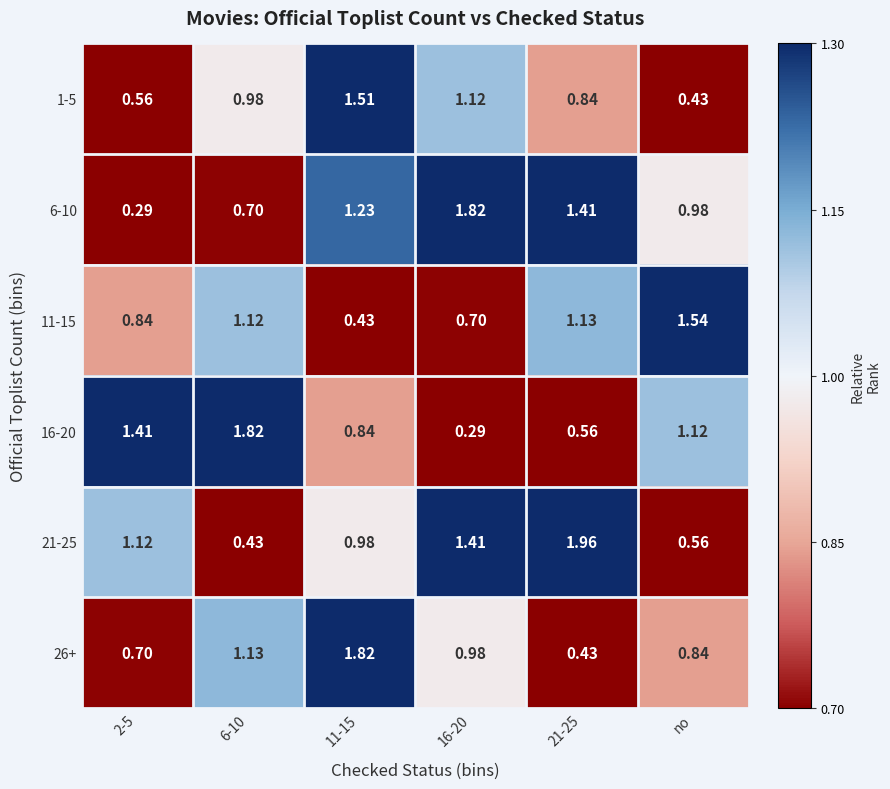

At which label is 1-5 closest to 0?

no